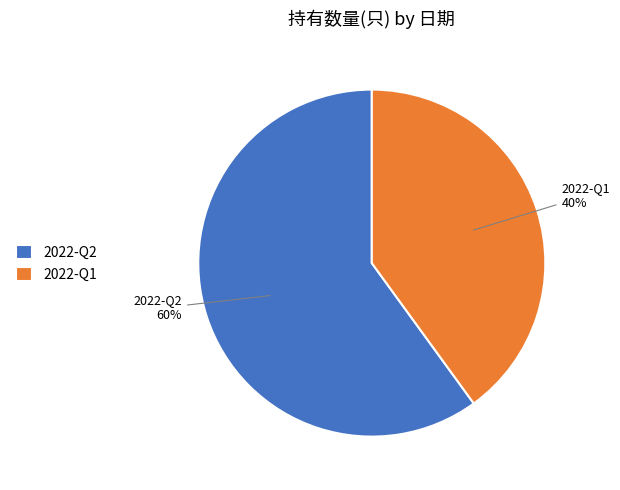

Rank the categories by value from lowest to highest.

2022-Q1, 2022-Q2